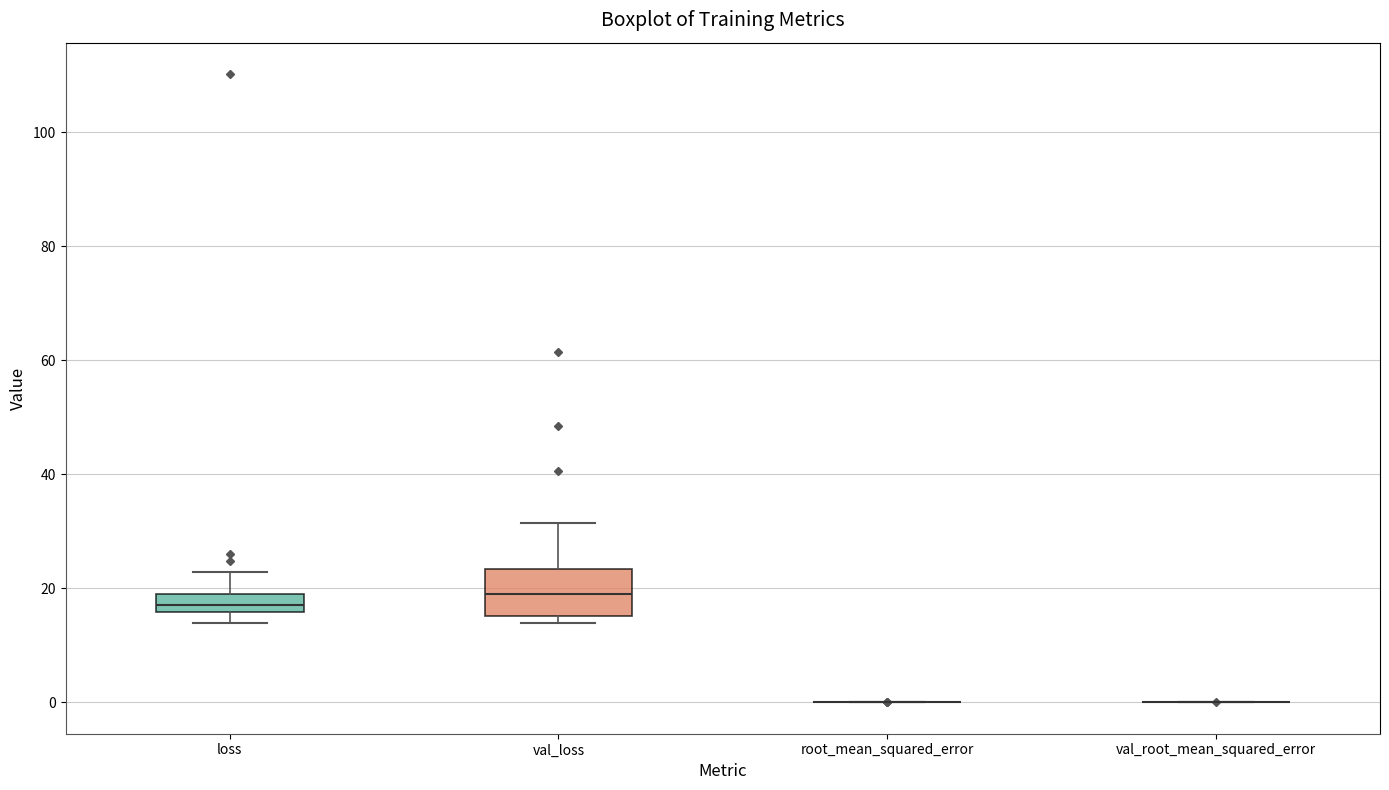

Reading left to right, read every box against the y-axis: the position of its median line, the range the box covers, and the ends of its whiskers. The values are not printed on the chart, so give them approximately, as read against the axis.

loss: median 18 (inside the box), box 16 to 18, whiskers 14 to 22
val_loss: median 20, box 16 to 24, whiskers 14 to 32
root_mean_squared_error: box collapsed to a line at 0, whiskers 0 to 0
val_root_mean_squared_error: box collapsed to a line at 0, whiskers 0 to 0